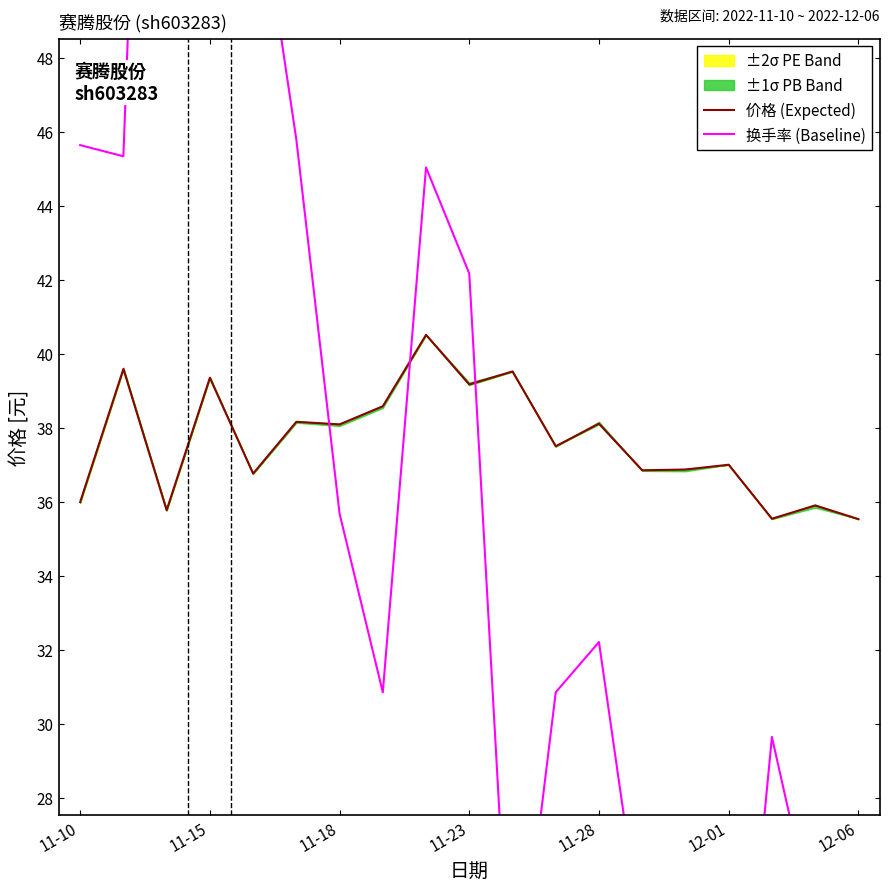

How many data points in 换手率 (Baseline) are above 32?

10